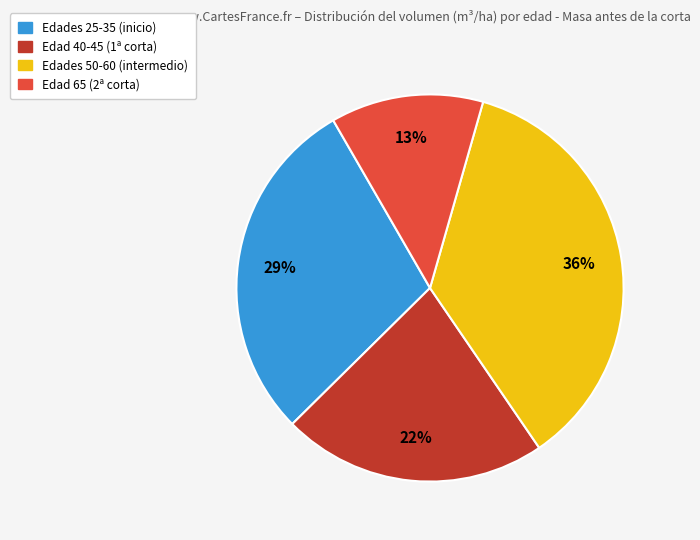

To the nearest percent, what is the average slice percentage?

25%